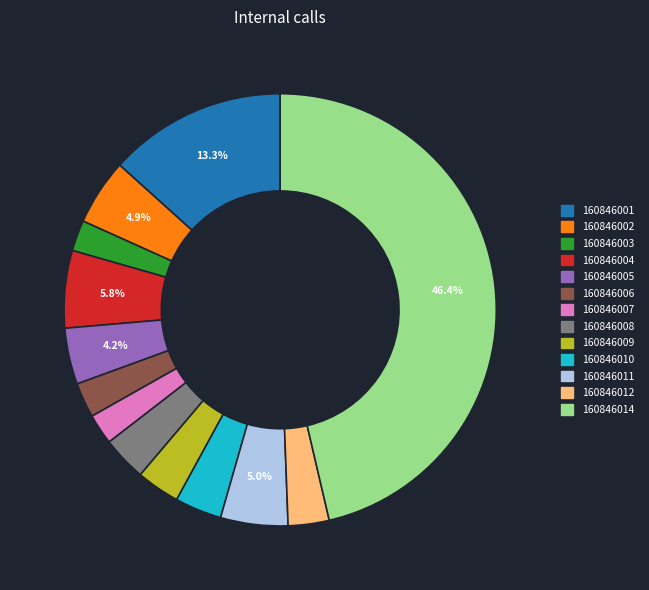

To the nearest percent, what percentage of the pie is 160846001?

13%